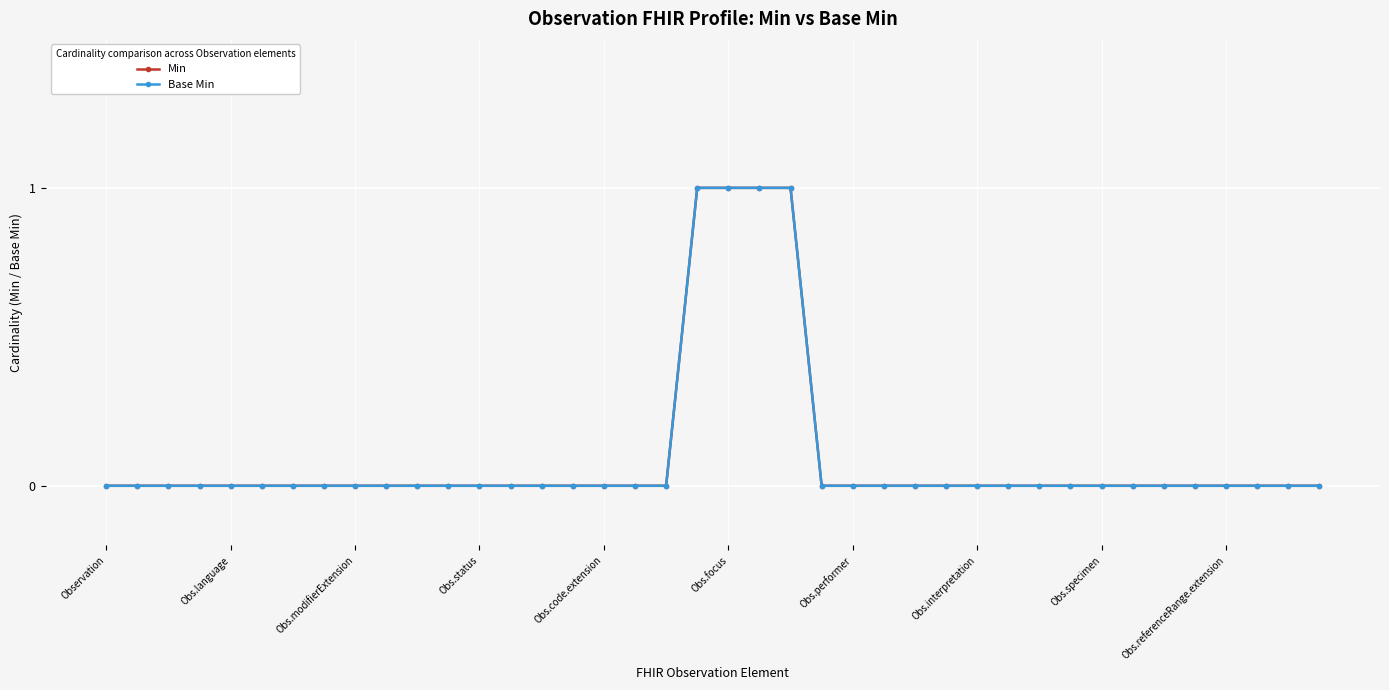

What is the label of the 1st point from the left?

Observation